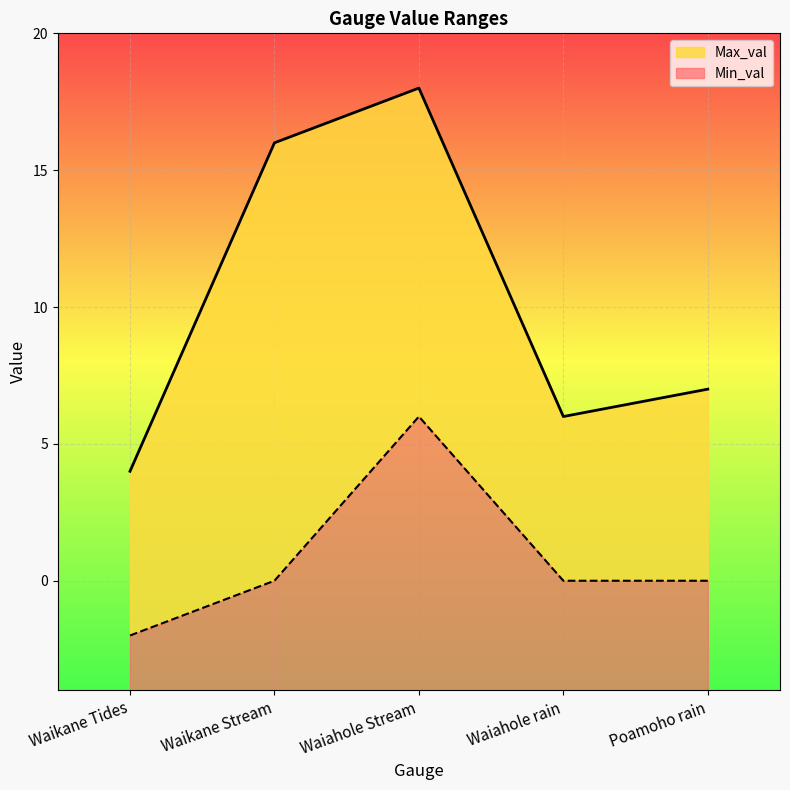

Read the Min_val value at Waiahole Stream.

10